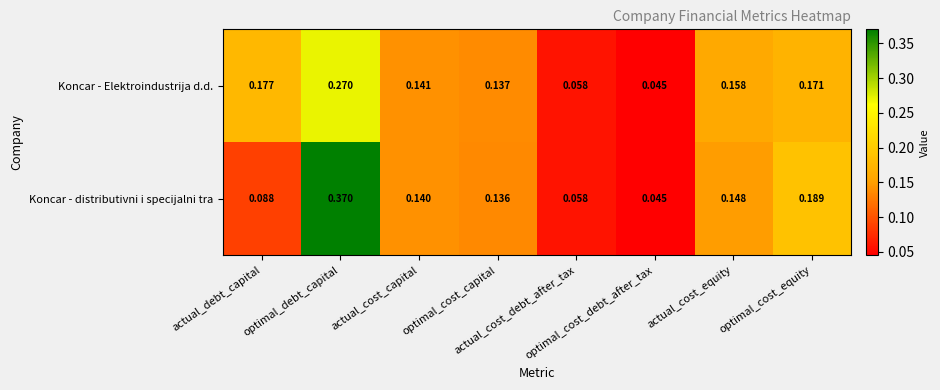

Rank the series by their maximum value, from highest to lowest.

Koncar - distributivni i specijalni tra, Koncar - Elektroindustrija d.d.